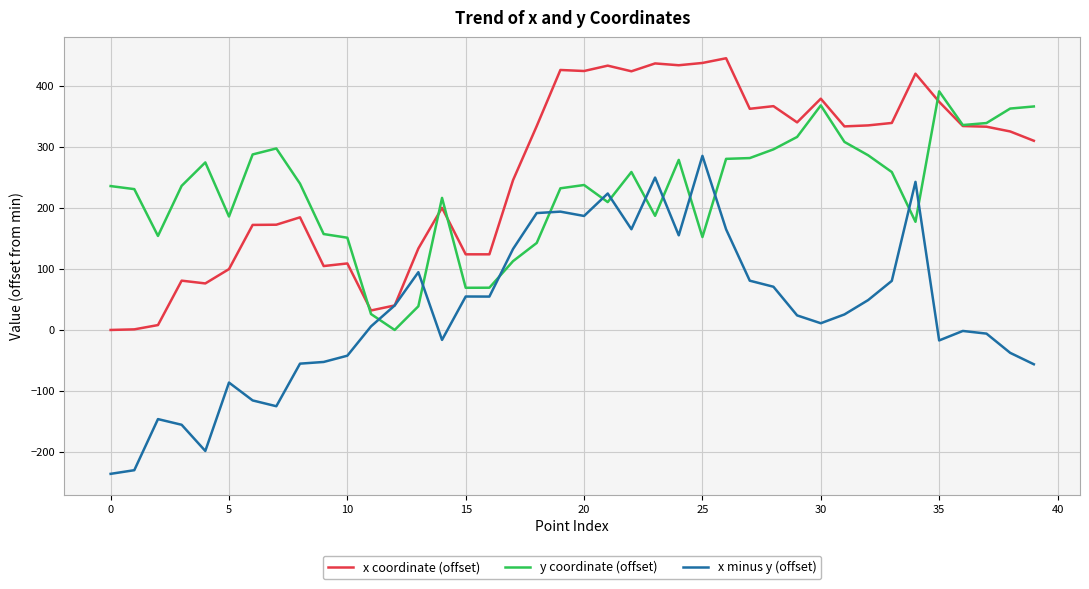

True or false: x minus y (offset) and y coordinate (offset) cross at least once.

True